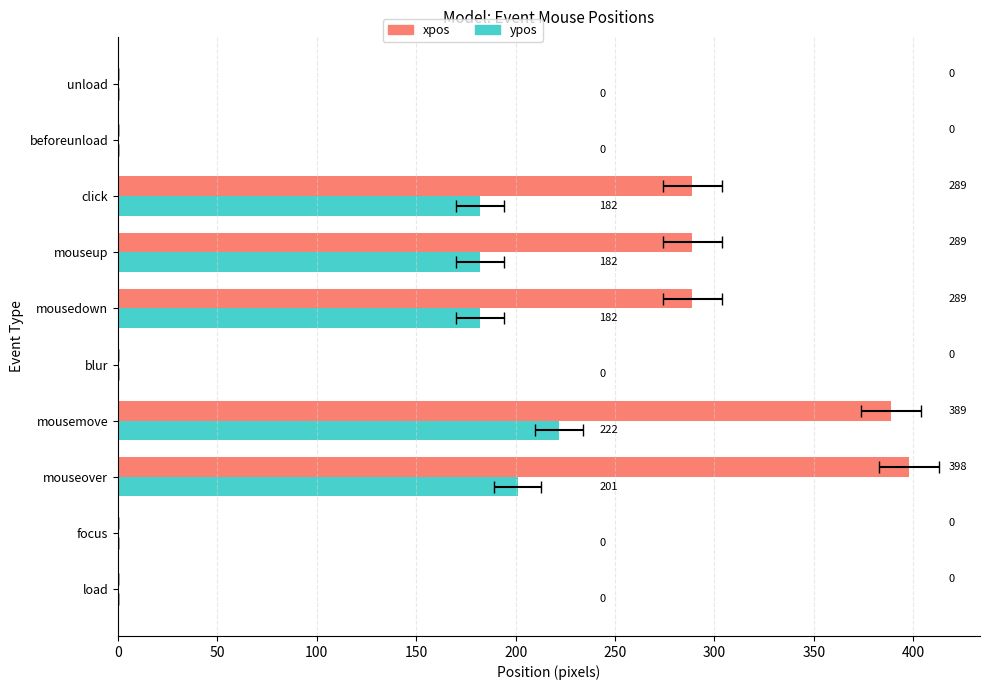

Is it true that ypos equals 222 at mousemove?

True